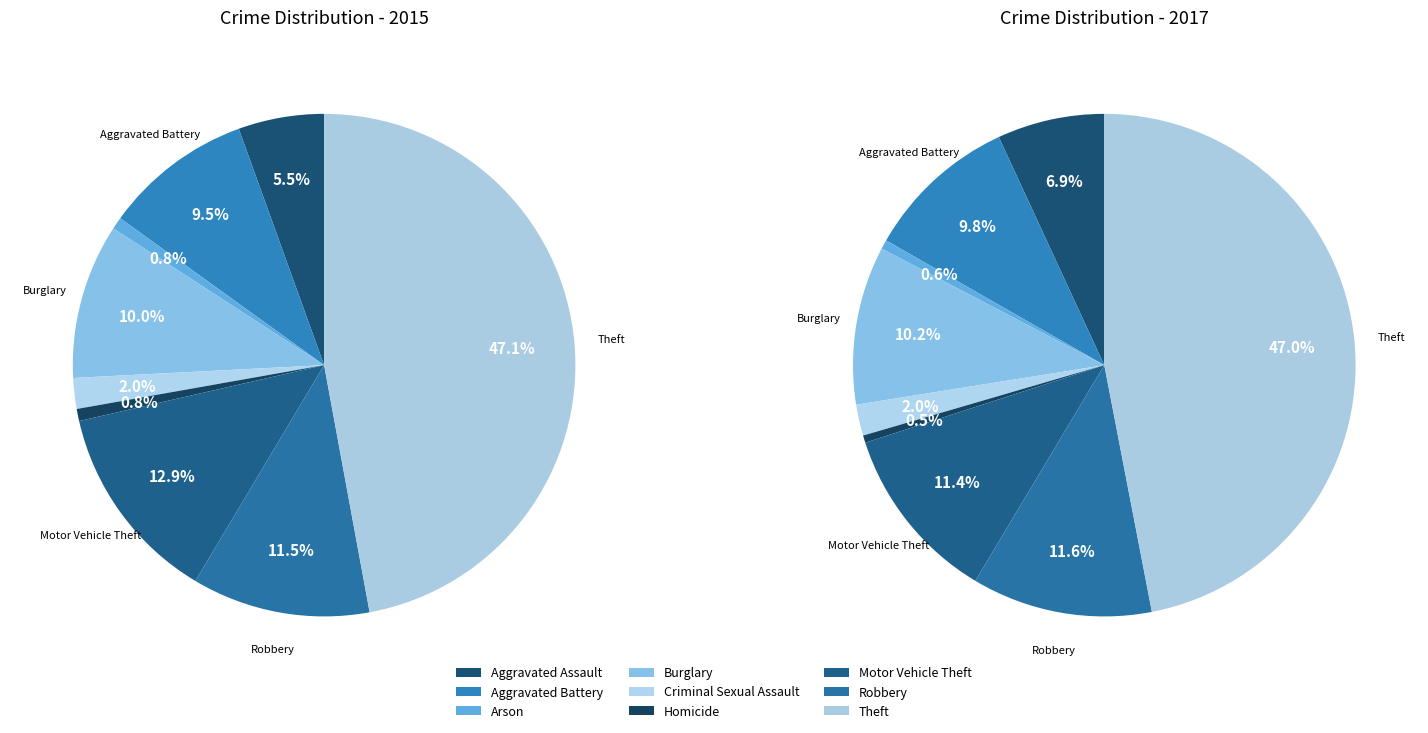

Rank the categories by value from highest to lowest.

Theft, Motor Vehicle Theft, Robbery, Burglary, Aggravated Battery, Aggravated Assault, Criminal Sexual Assault, Arson, Homicide